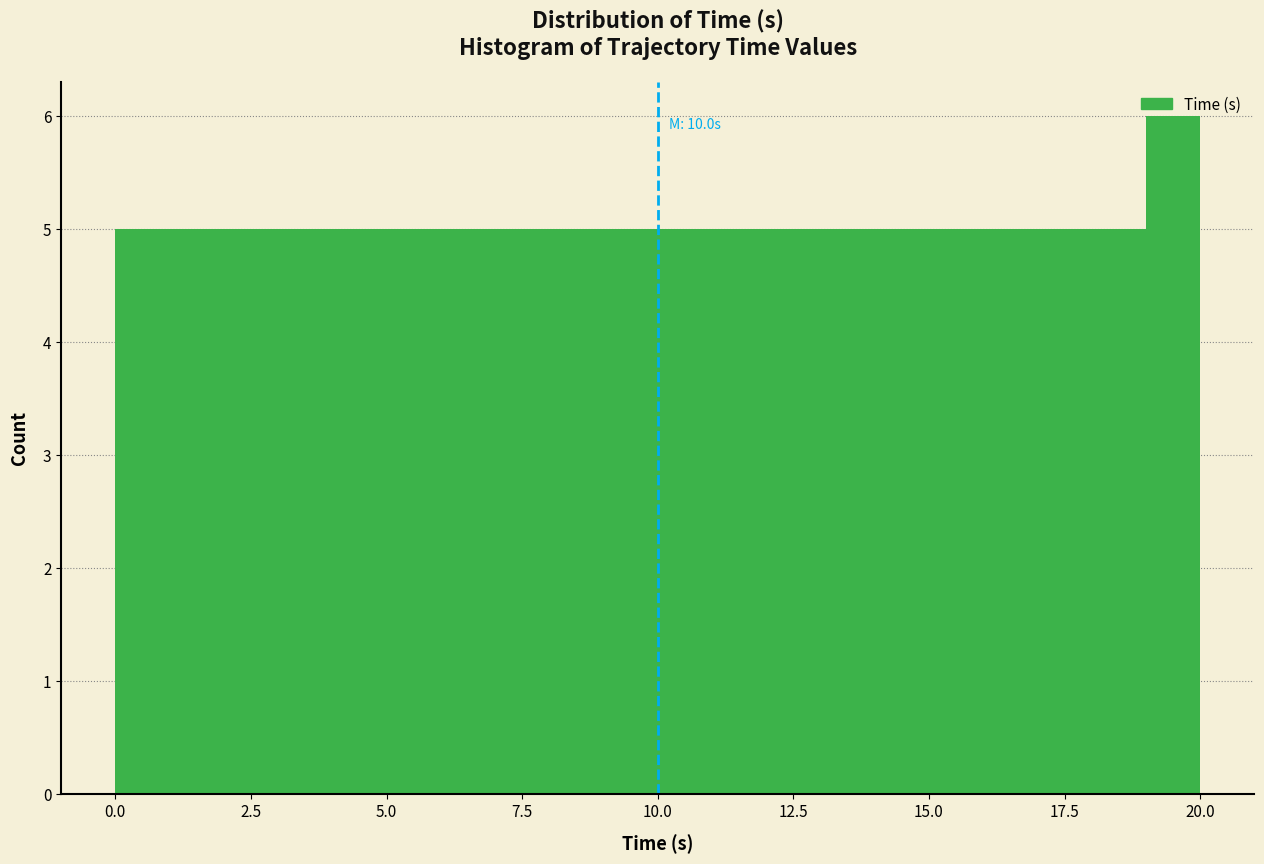

Around what value on the x-axis is the tallest bar? Give the approximate position of its centre, as read against the axis.

19.5